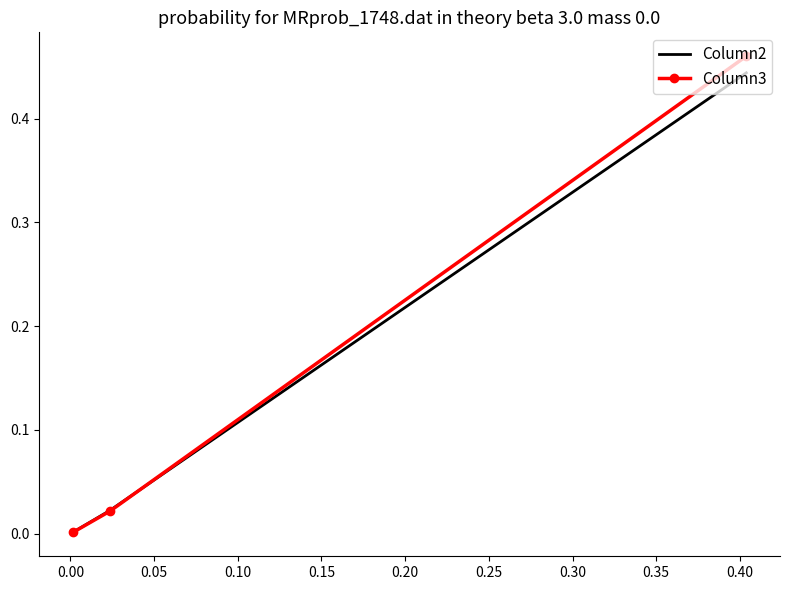

What is the average value of the Column3 series?

0.2